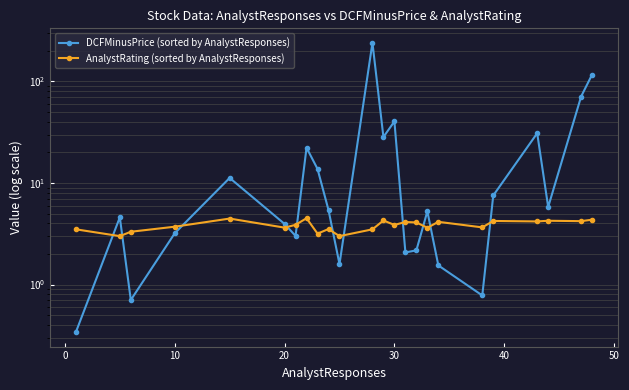

How many data points in AnalystRating (sorted by AnalystResponses) are above 3?

22